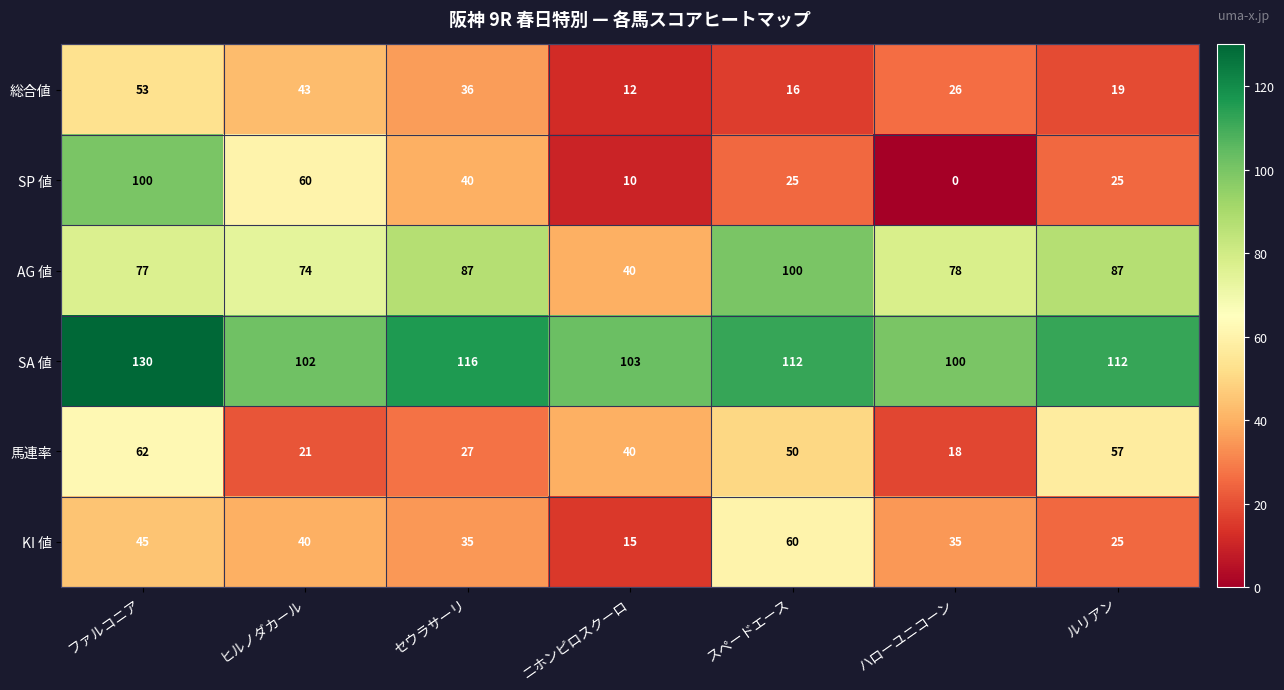

What is the total value across all series at ニホンピロスクーロ?

220